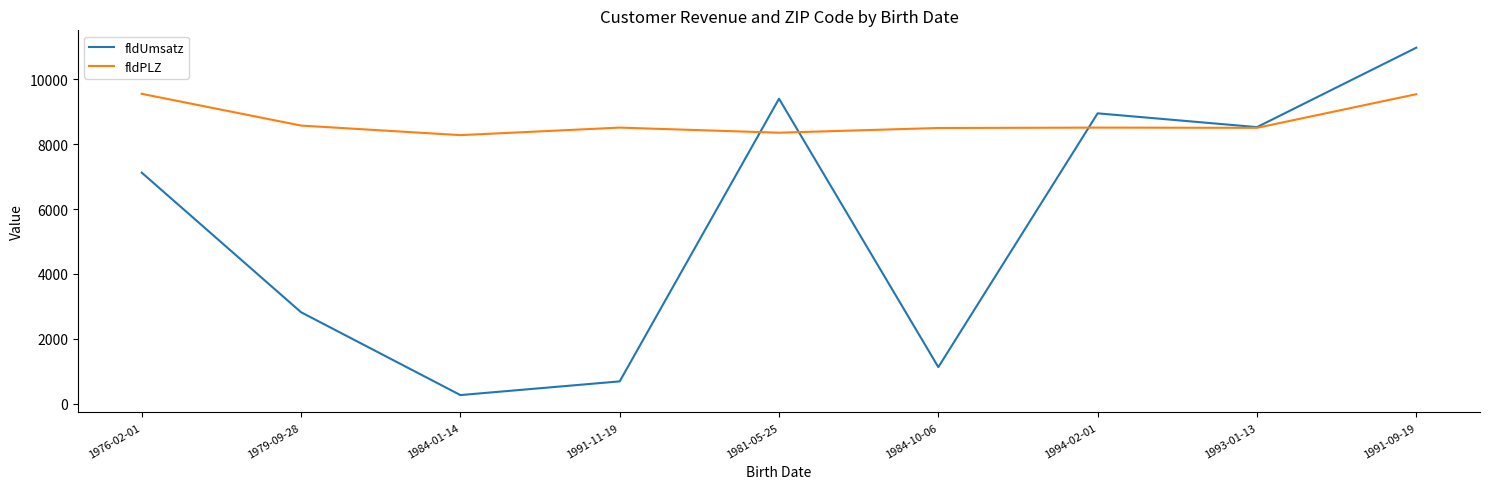

What are all the series names shown in the legend?

fldUmsatz, fldPLZ